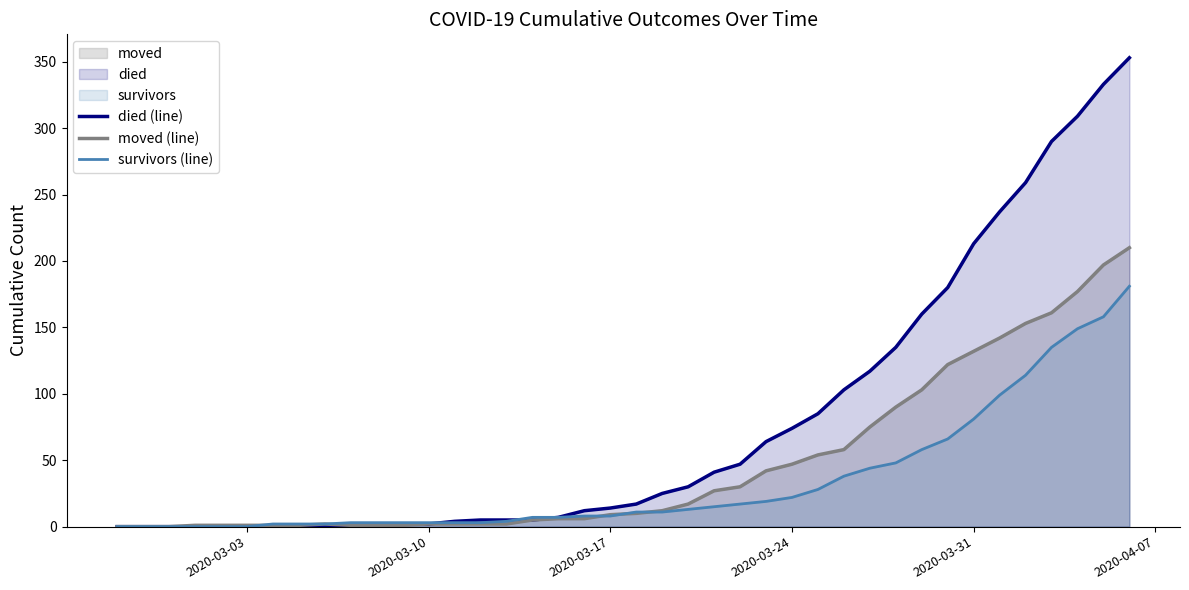

Rank the series by their maximum value, from highest to lowest.

died (line), moved (line), survivors (line)